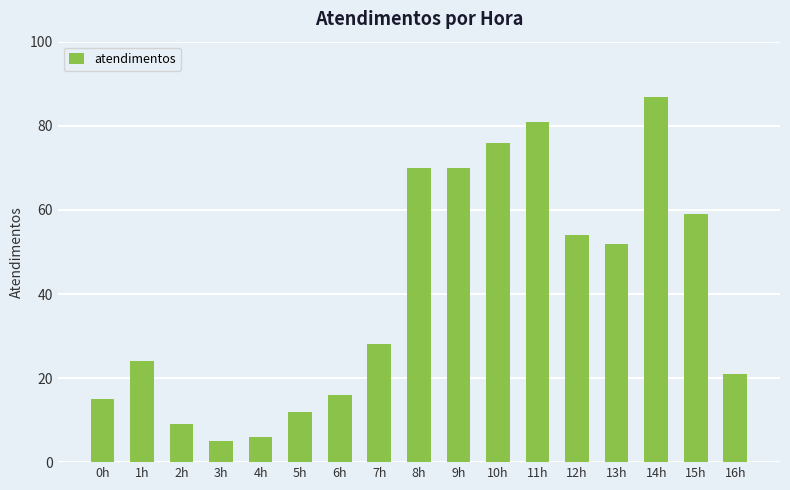

True or false: the data shows 123 at 8h.

False